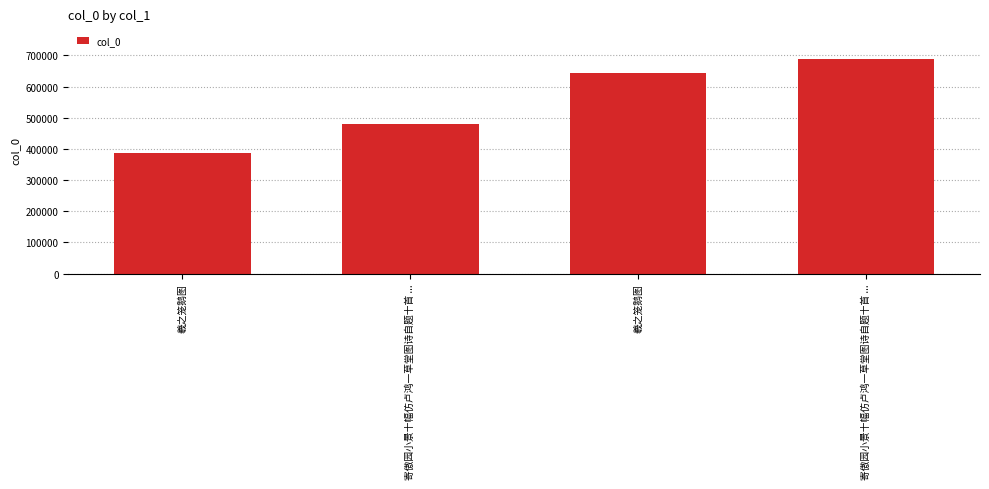

List the labels in order of value, smallest first.

羲之笼鹅图, 寄傲园小景十幅仿卢鸿一草堂图诗自题十首 ..., 羲之笼鹅图, 寄傲园小景十幅仿卢鸿一草堂图诗自题十首 ...